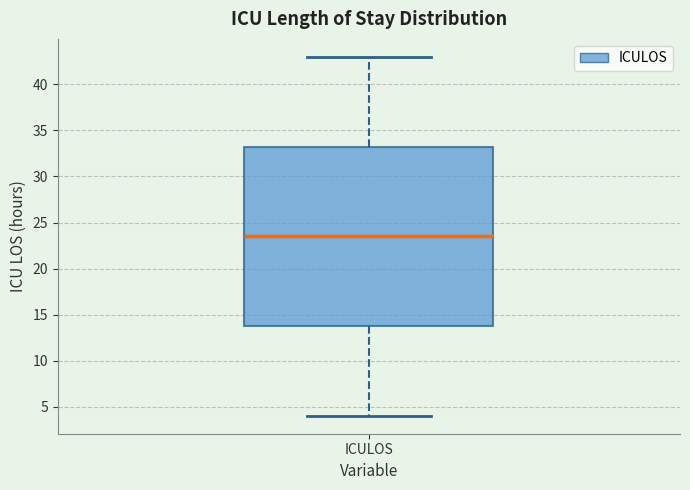

Where does the median line of the box for ICULOS sit on the y-axis? The values are not printed on the chart, so give them approximately, as read against the axis.

23.5